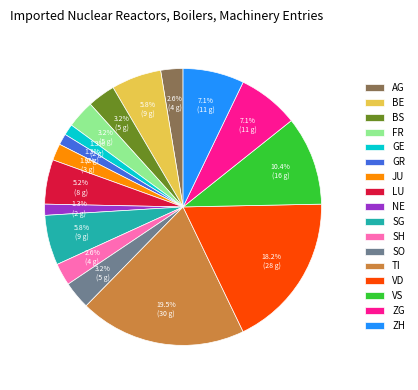

Count the number of slices in the pie.

17